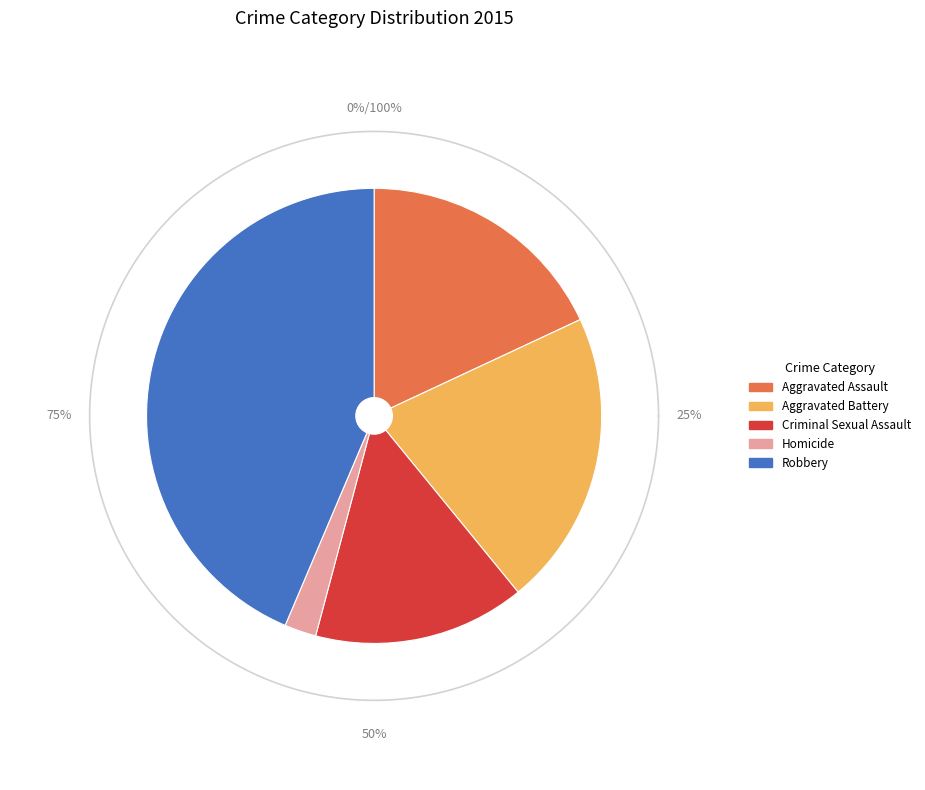

Count the number of slices in the pie.

5